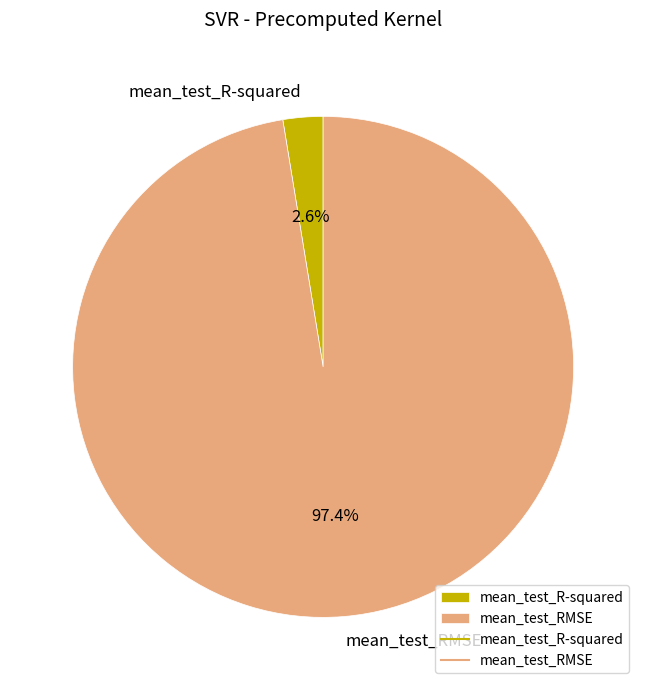

The mean_test_R-squared slice represents 11% of the pie. True or false?

False